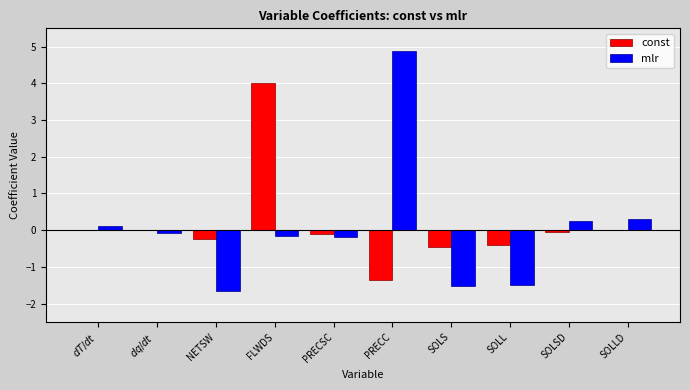

What is the sum of all mlr values?

0.4